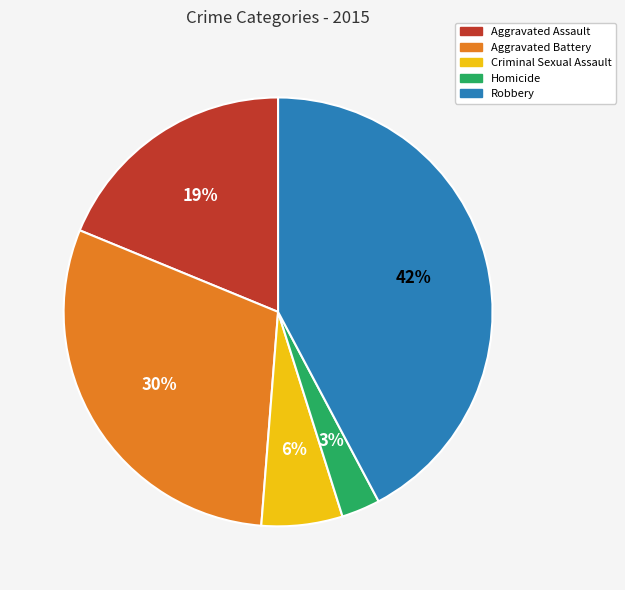

Which has a higher value, Criminal Sexual Assault or Aggravated Assault?

Aggravated Assault